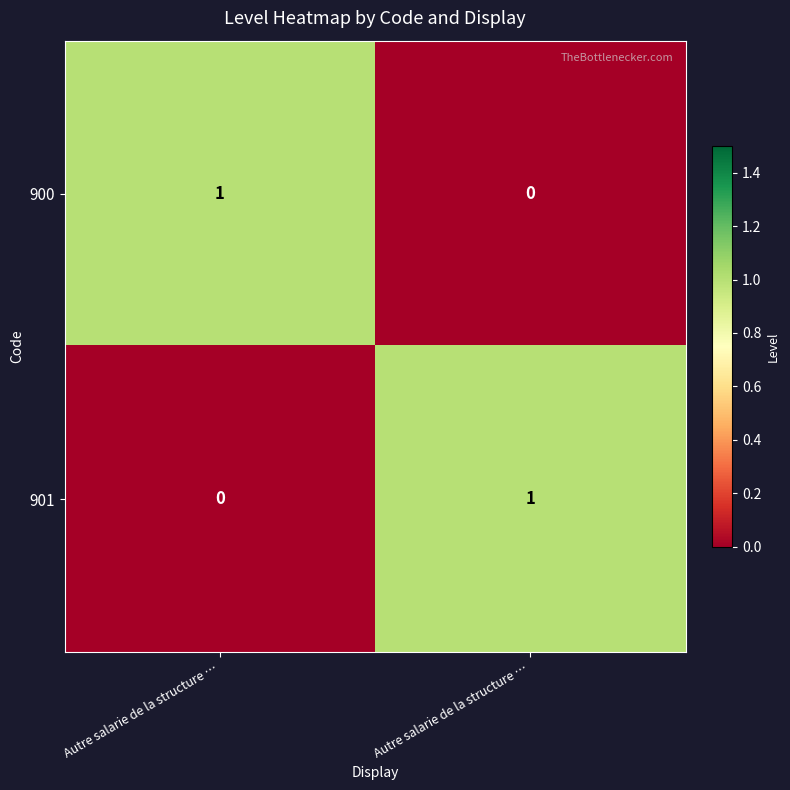

Count the number of categories in the chart.

2